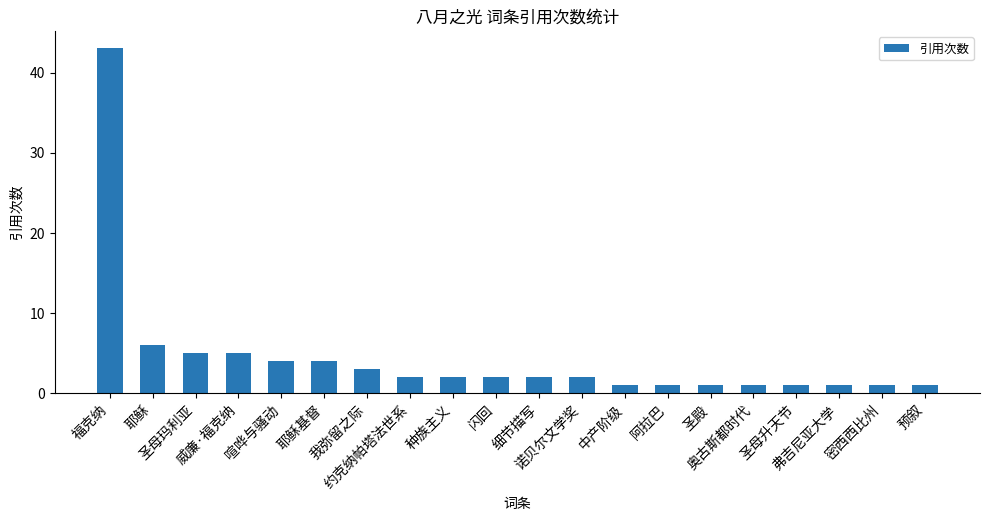

What is the sum of the values at 圣殿 and 福克纳?

44